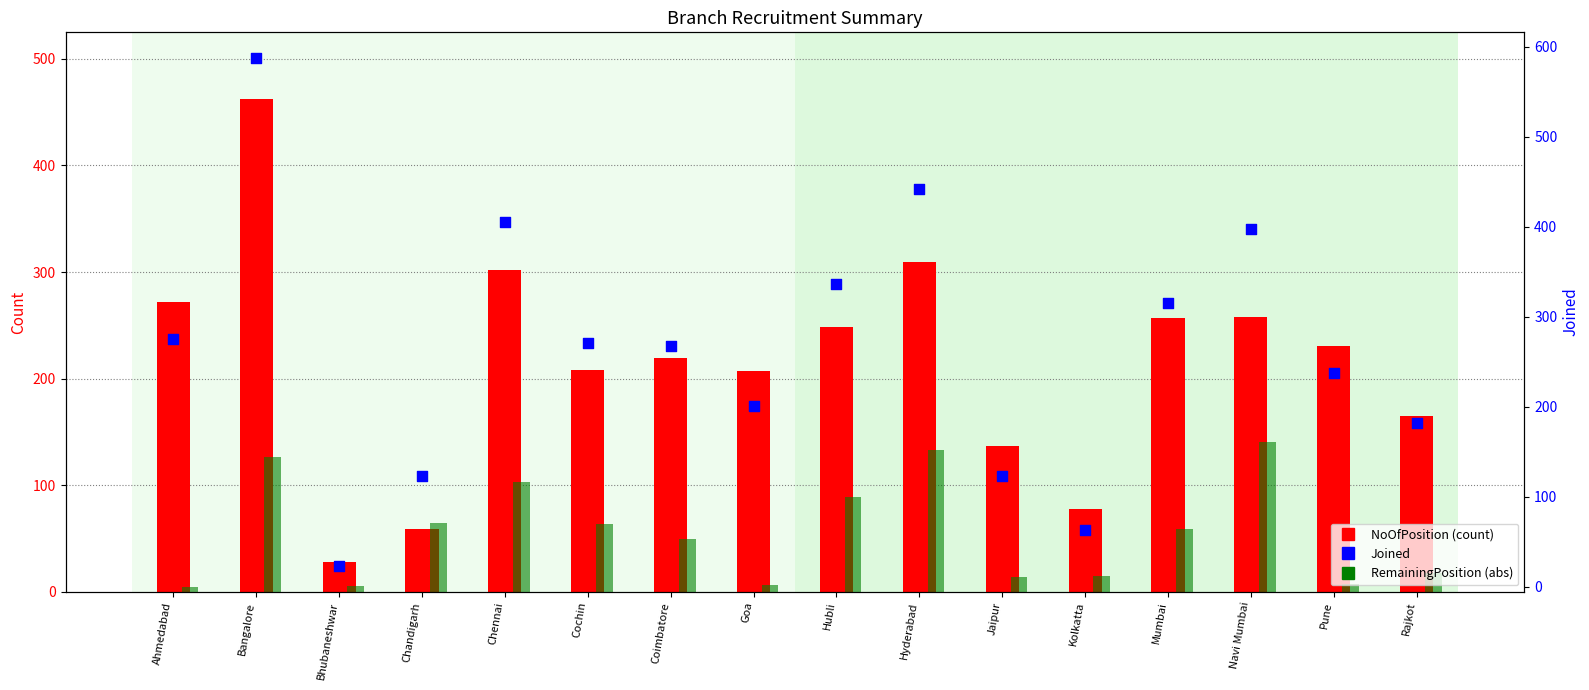

Which series contains the highest Y value?

Joined